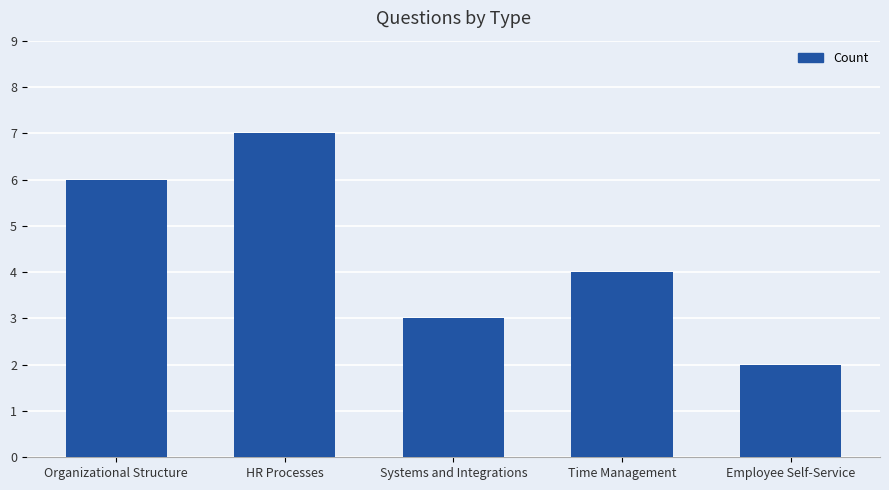

What is the value of the 5th bar from the left?

2